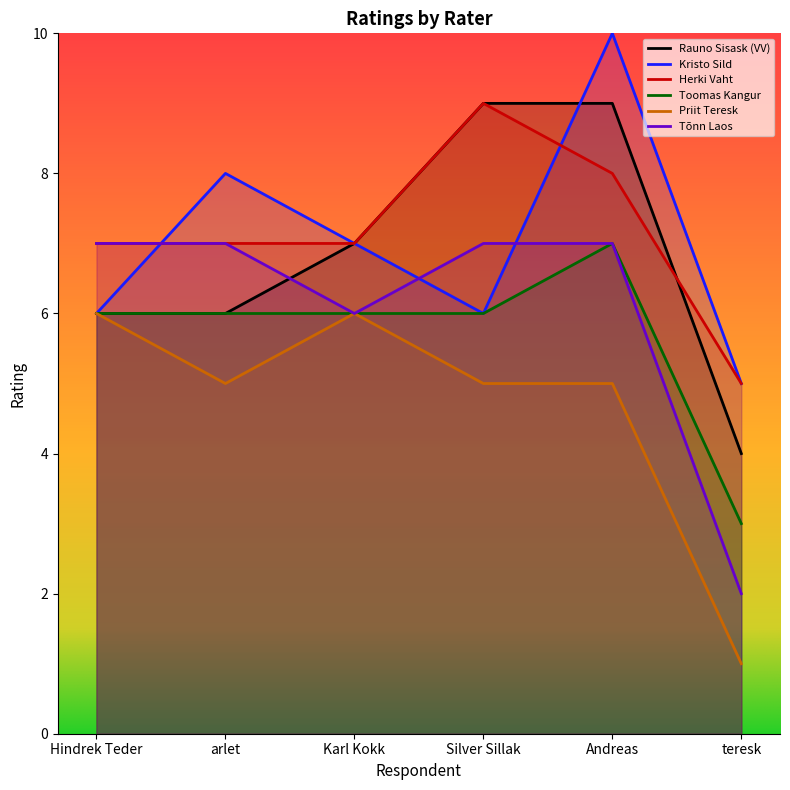

What is the difference between the highest and lowest values at Karl Kokk?

1